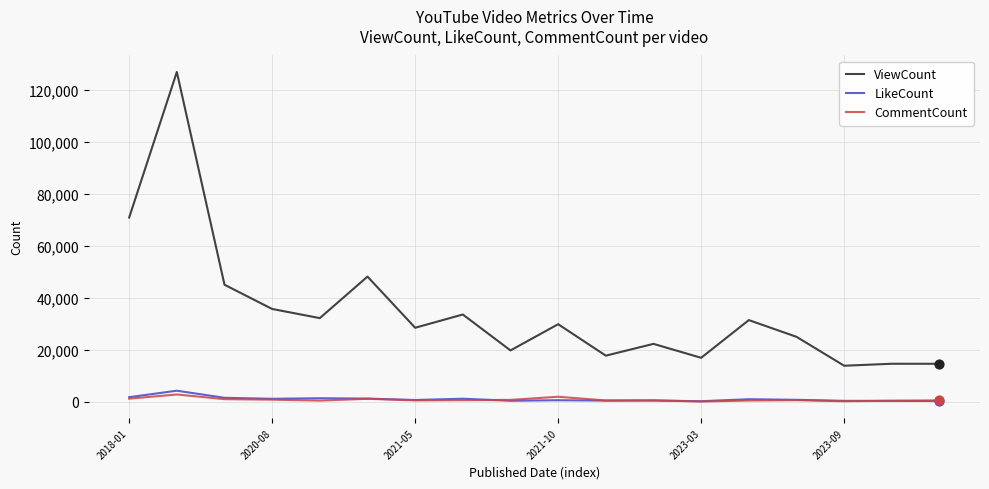

True or false: CommentCount and ViewCount intersect in this chart.

False